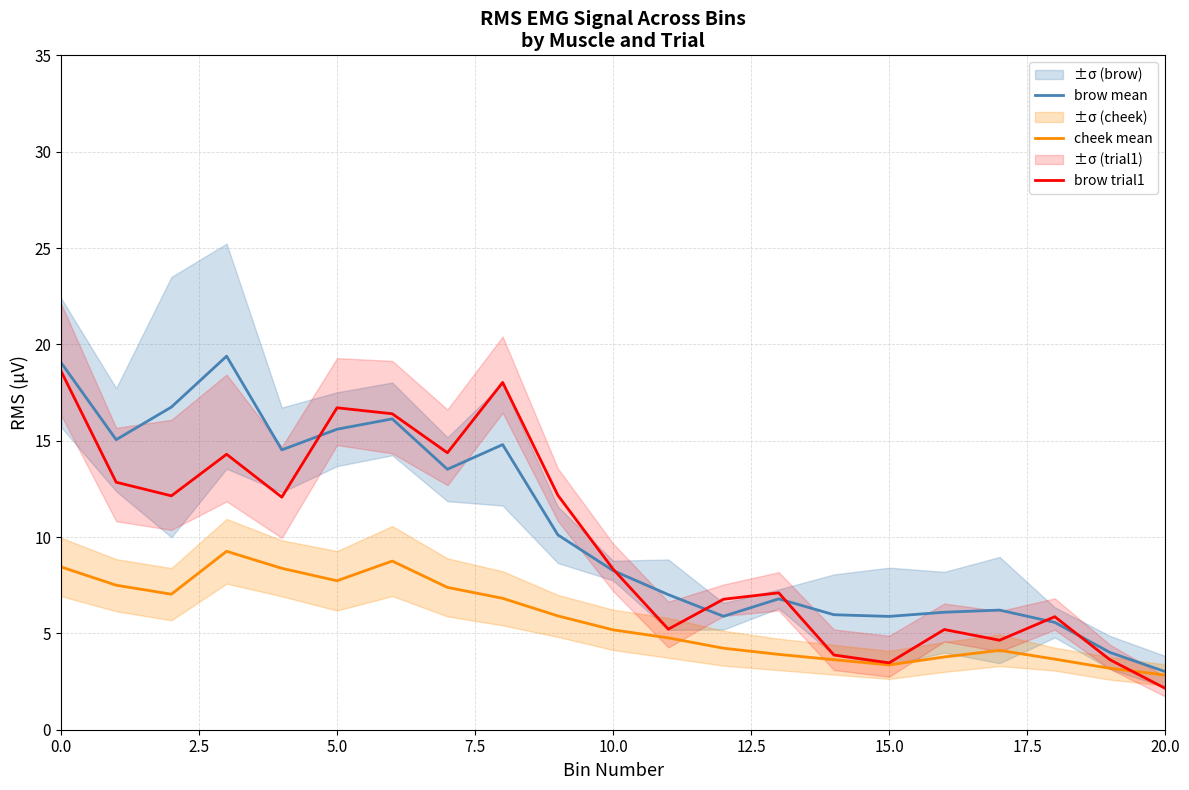

Does the chart display data point markers on the line(s)?

No